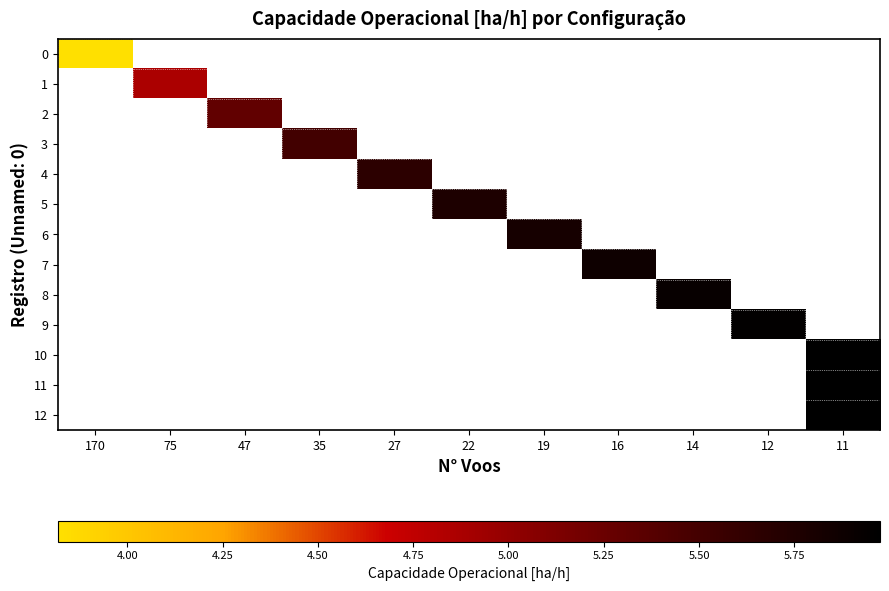

What is the maximum value shown in the chart?

6.0